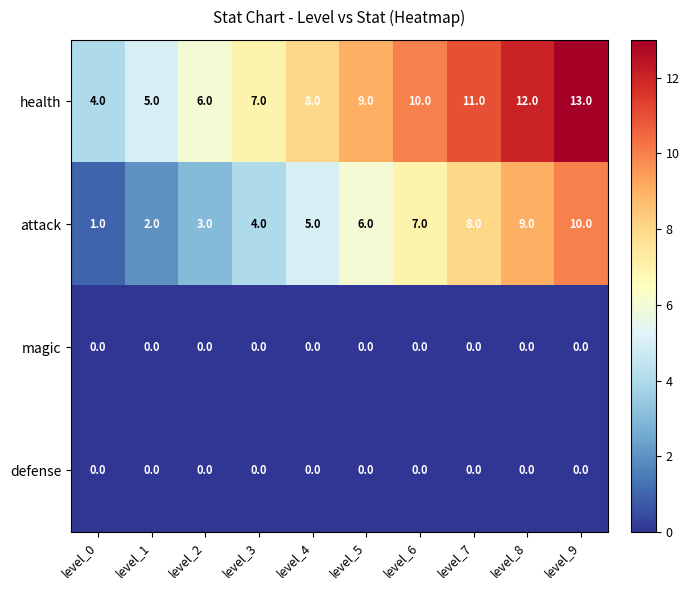

What is the spread (max minus min) of values at level_8?

12